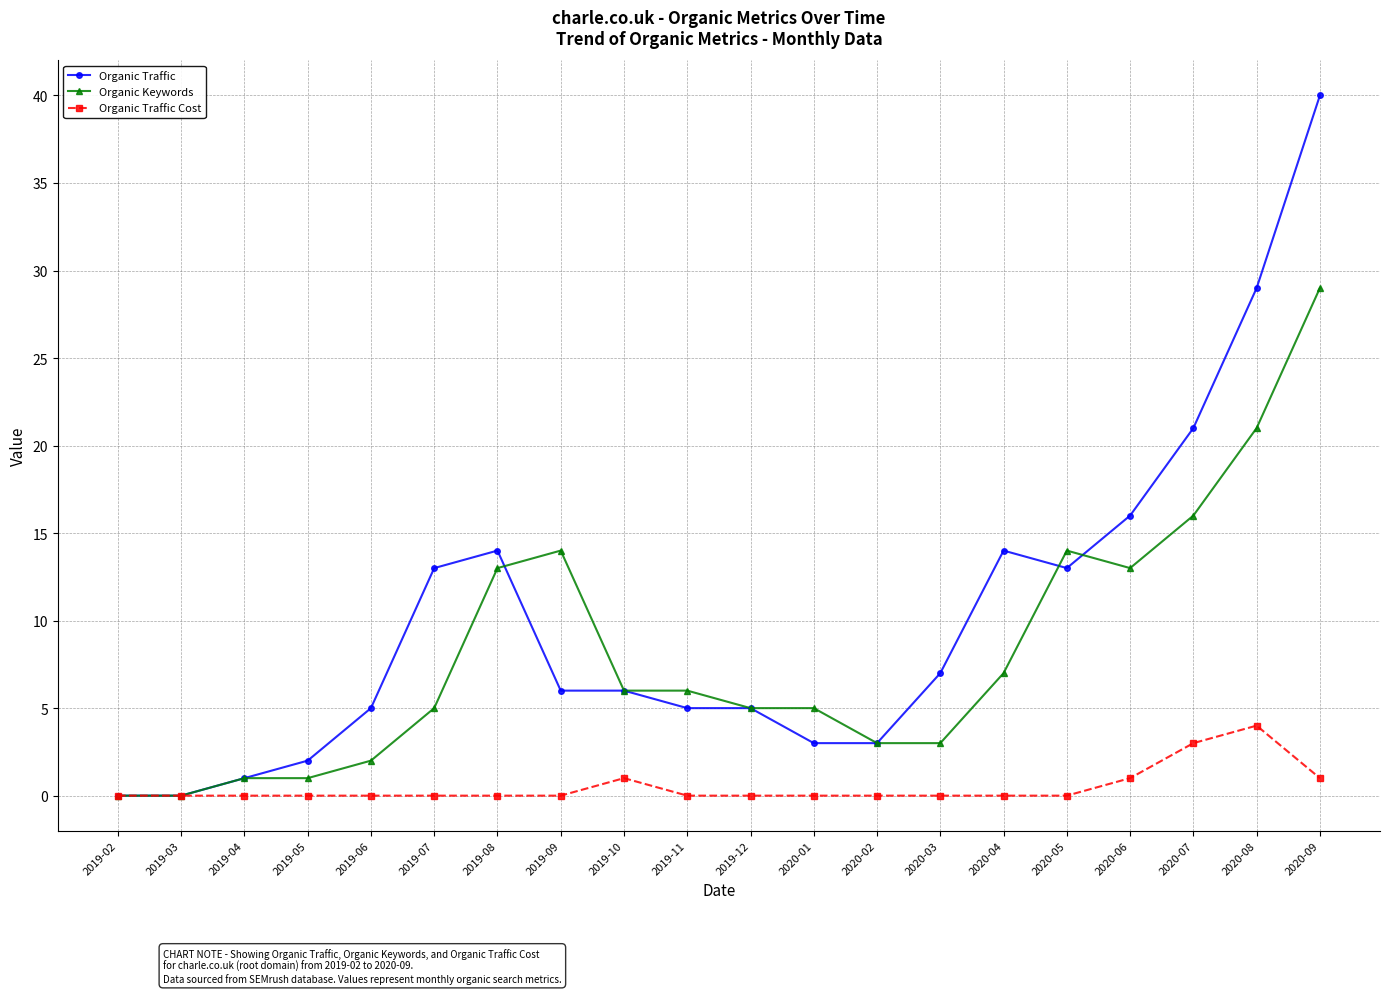

At which category is the sum across all series the highest?

2020-09